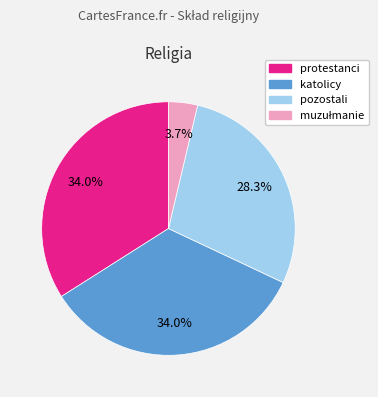

To the nearest percent, what is the average slice percentage?

25%